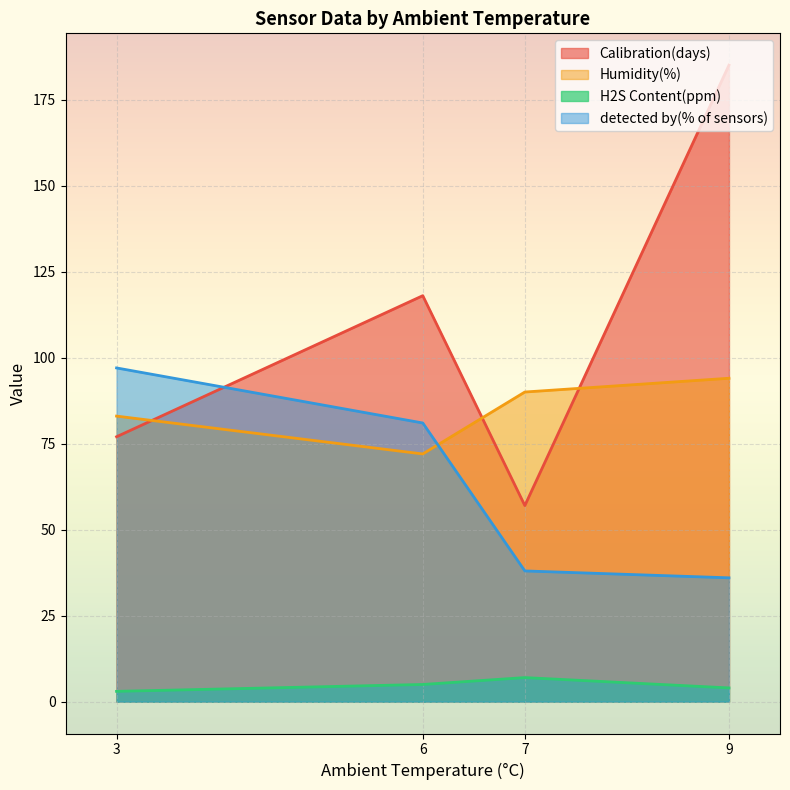

At 6, list the series in order from smallest to largest.

H2S Content(ppm), Humidity(%), detected by(% of sensors), Calibration(days)